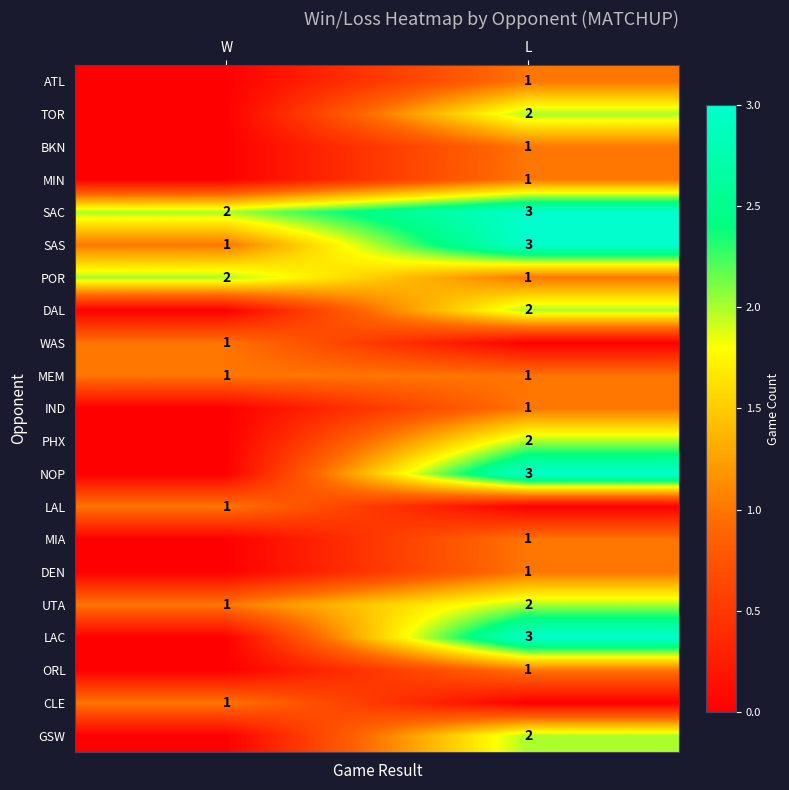

The value of UTA at L is 2. True or false?

True